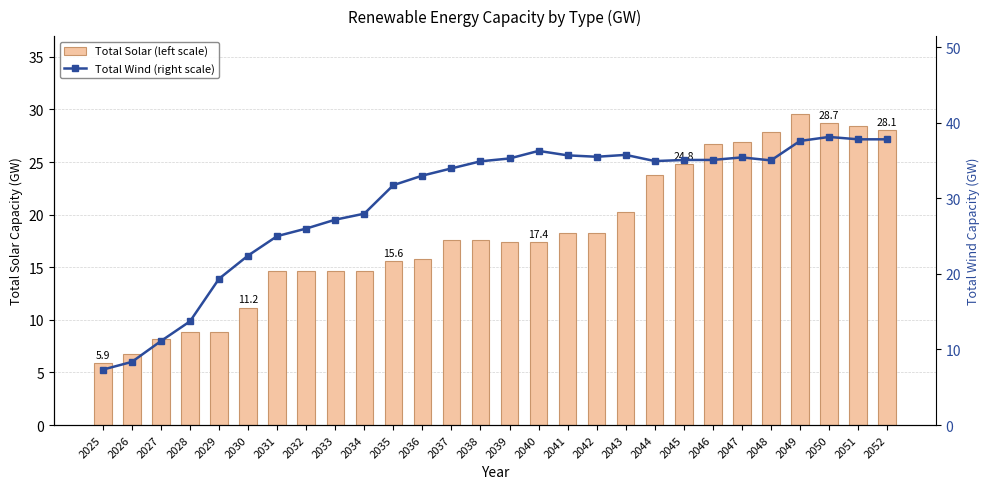

Which label corresponds to the largest value in the chart?

2050